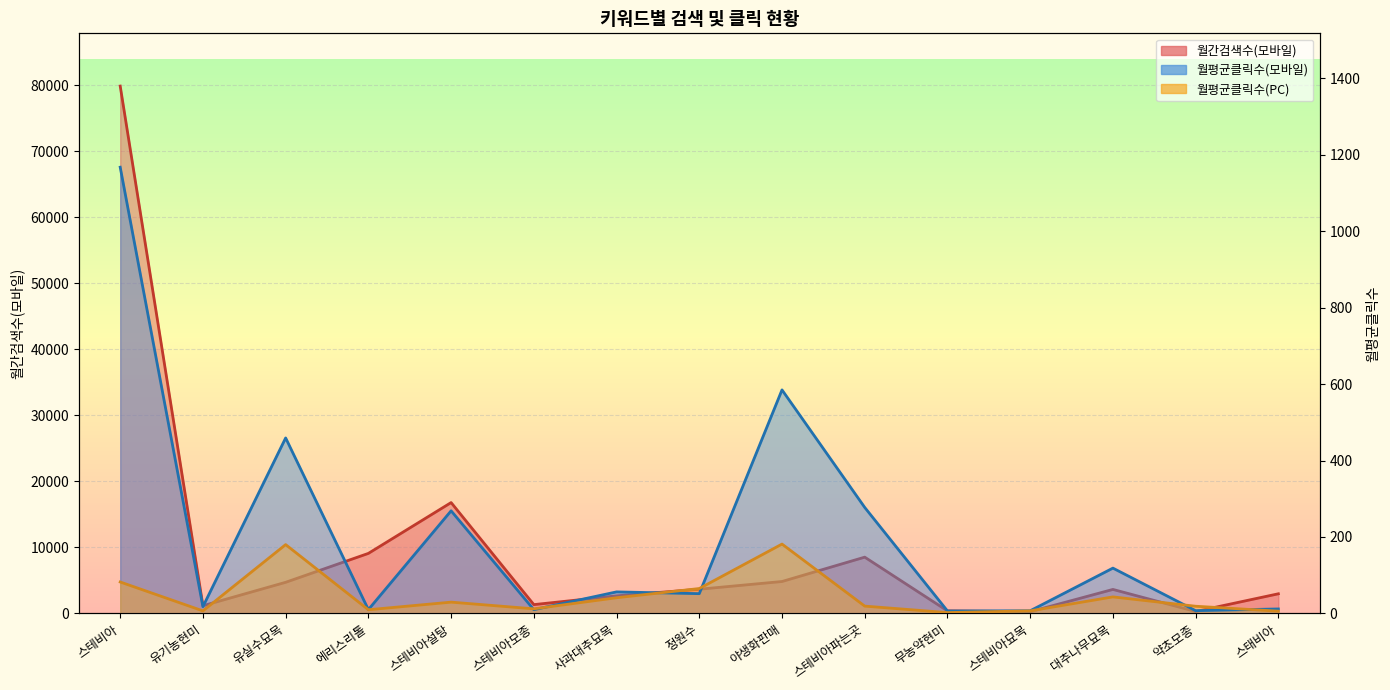

The value of 월간검색수(모바일) at 약초모종 is 300.0. True or false?

True